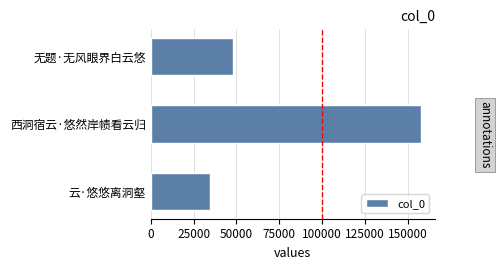

Rank the categories by value from lowest to highest.

云·悠悠离洞壑, 无题·无风眼界白云悠, 西洞宿云·悠然岸帻看云归